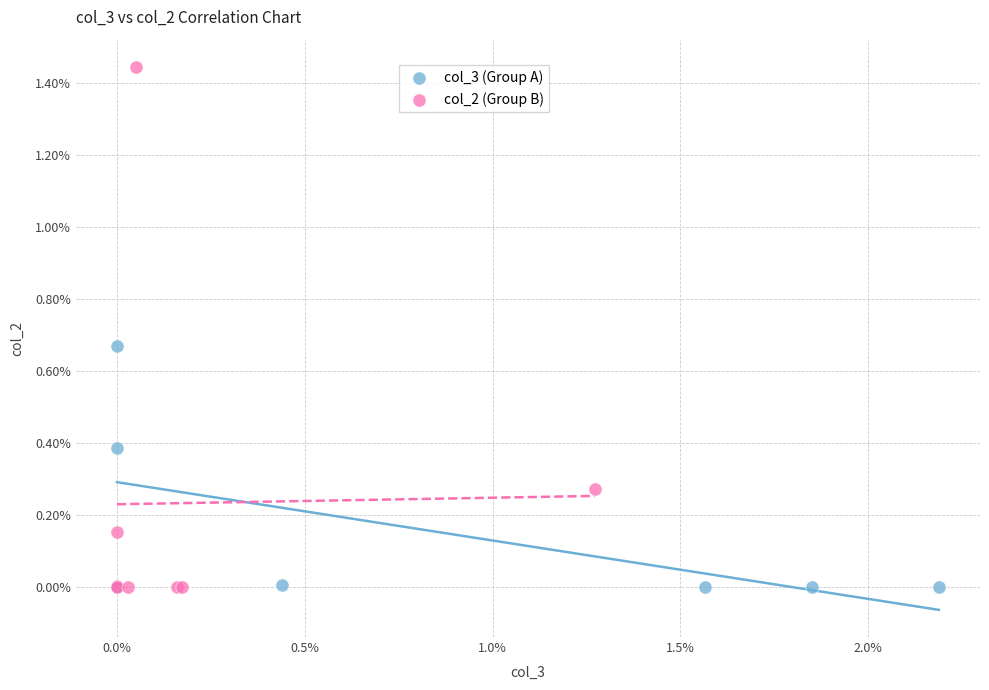

Which series reaches the maximum Y coordinate?

col_2 (Group B)